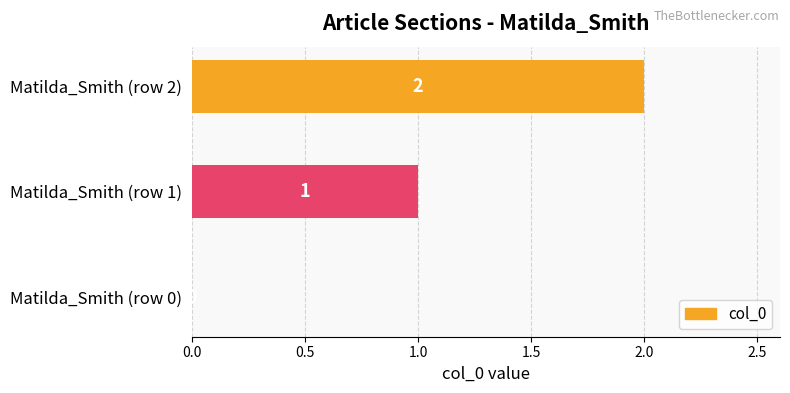

How many values are between 0 and 2?

3